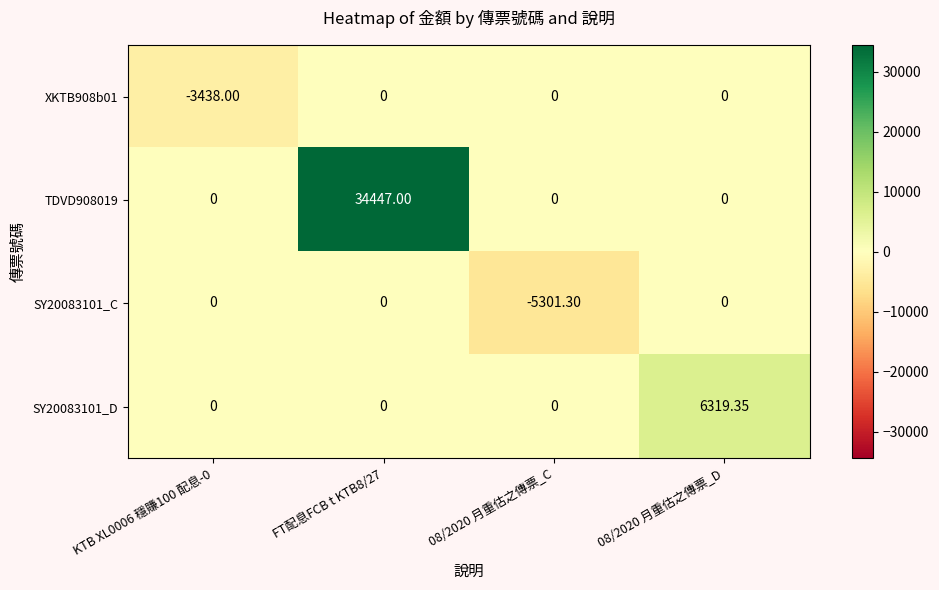

Which series has the largest range (max minus min)?

TDVD908019